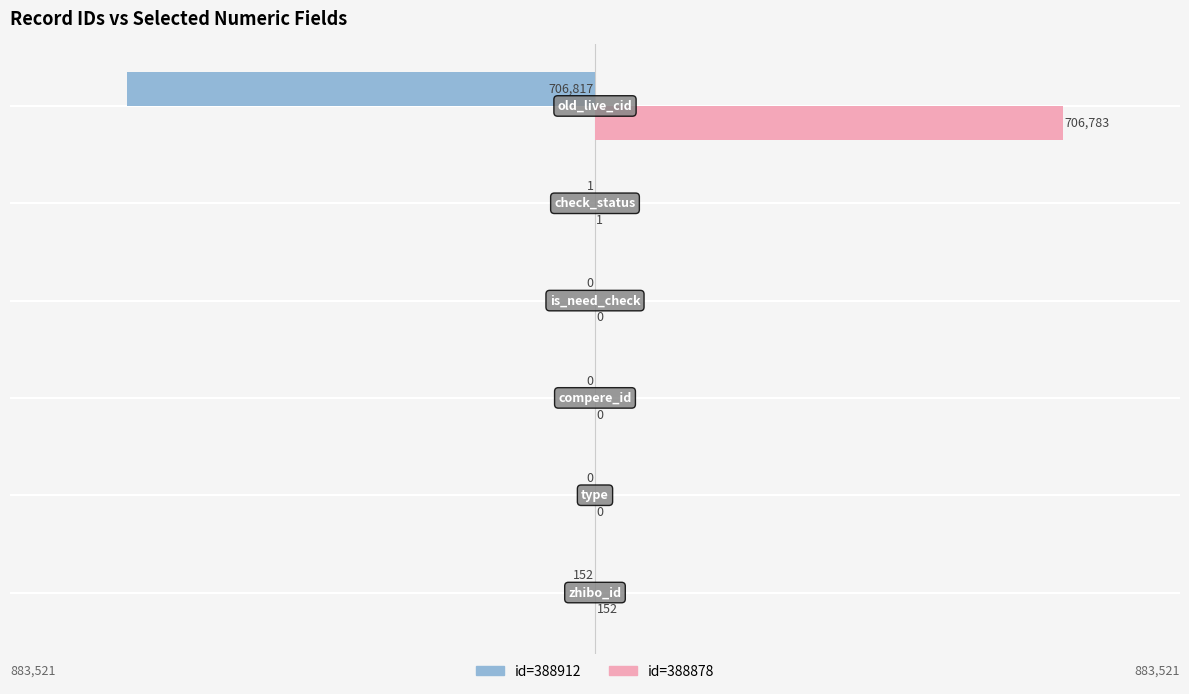

What is the greatest value displayed?

706783